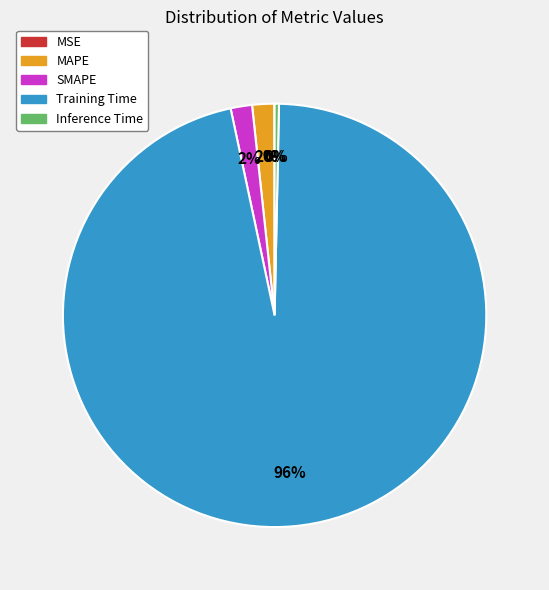

The SMAPE slice represents 2% of the pie. True or false?

True